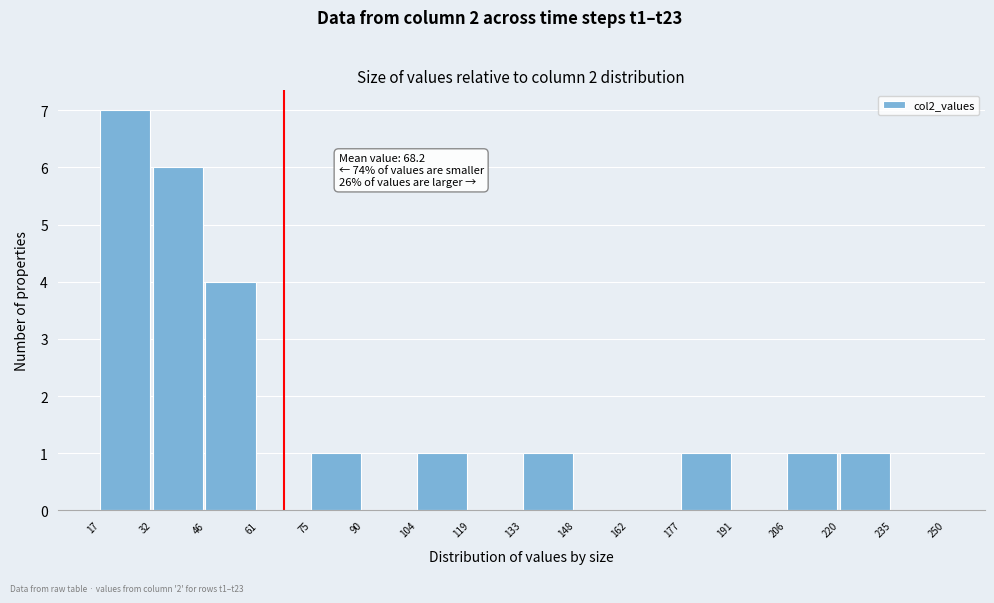

Which range on the x-axis has the tallest bar?

17 to 32